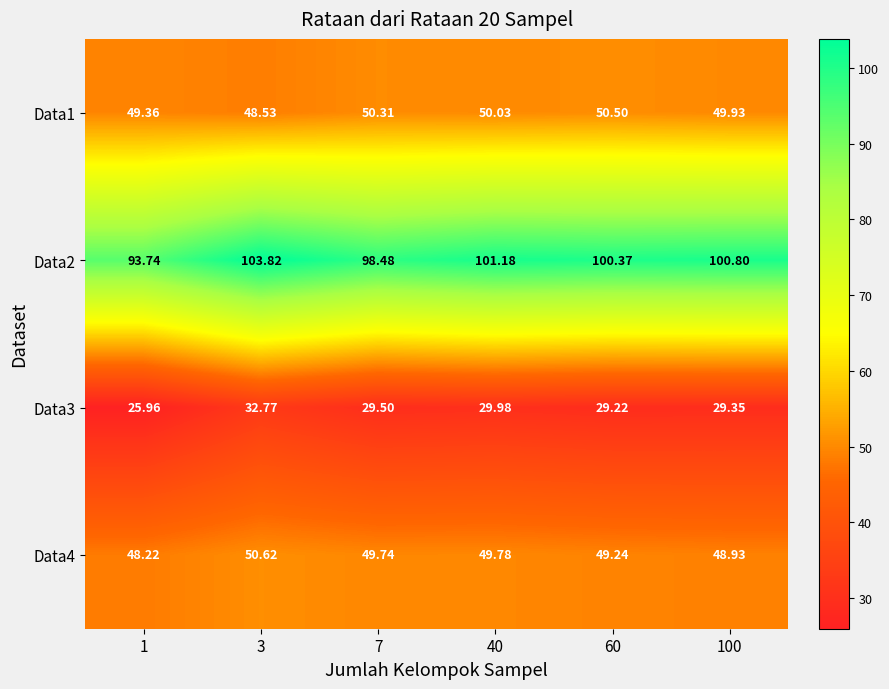

Is the value of Data1 at 60 greater than the value of Data2 at 7?

No